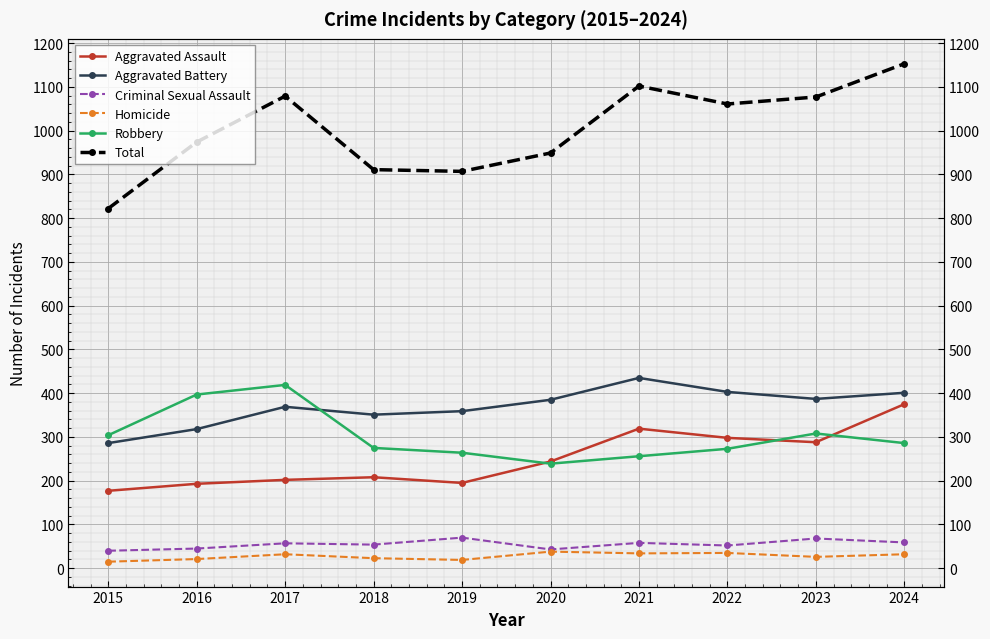

What is the value of the Aggravated Assault point at the 6th from the left?

244